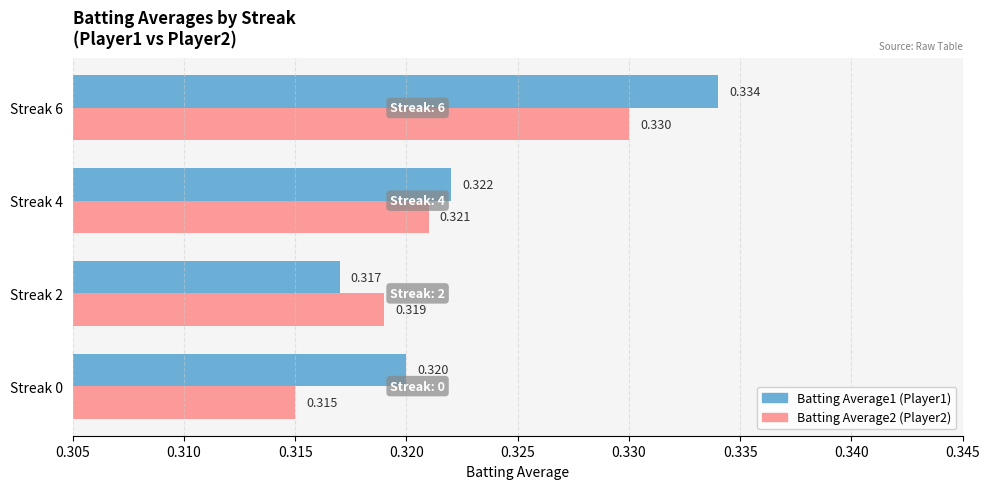

Count the number of data series in this chart.

2